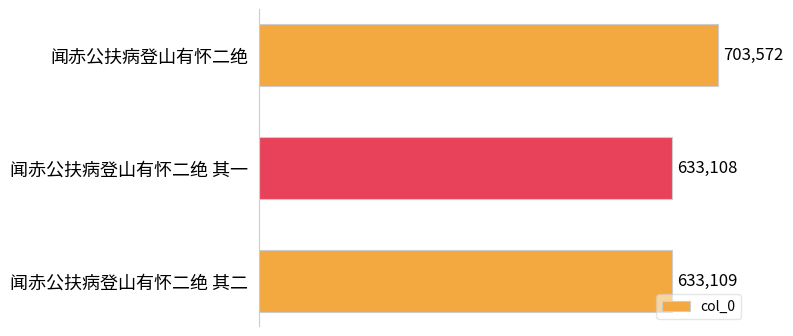

The chart shows a value of 633108 at 闻赤公扶病登山有怀二绝 其一. True or false?

True